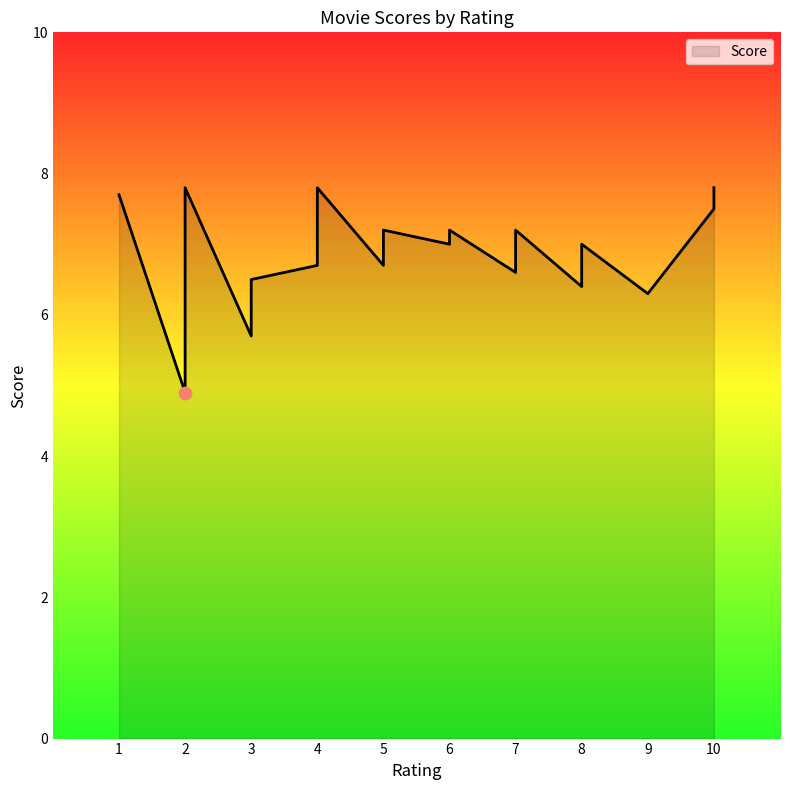

What is the ratio of the value at 6 to the value at 7?

1.1